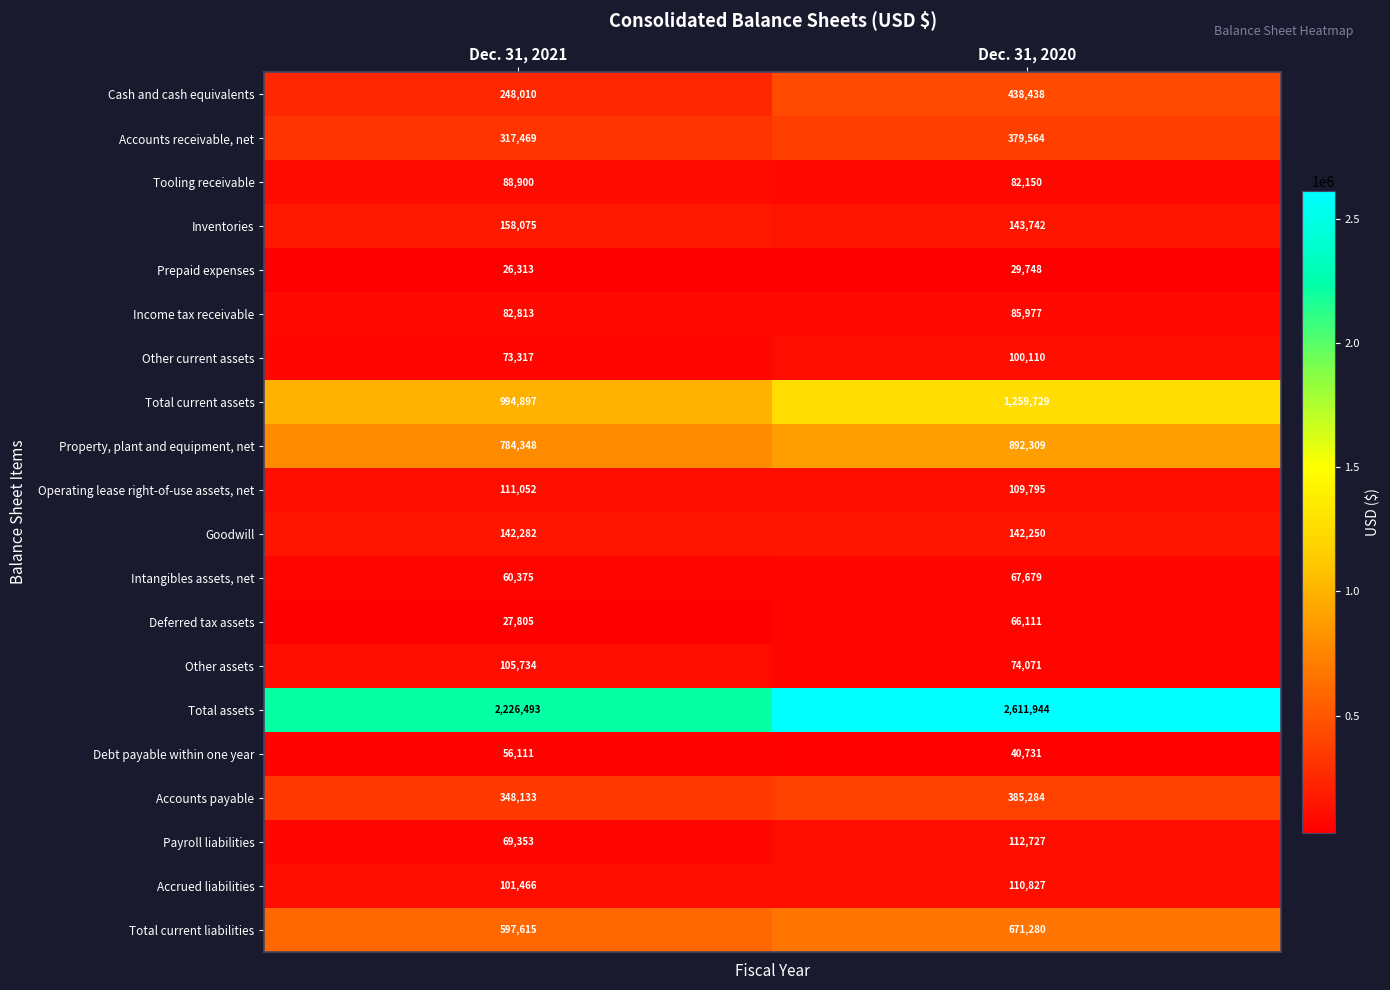

What is the spread (max minus min) of values at Dec. 31, 2020?

2582196